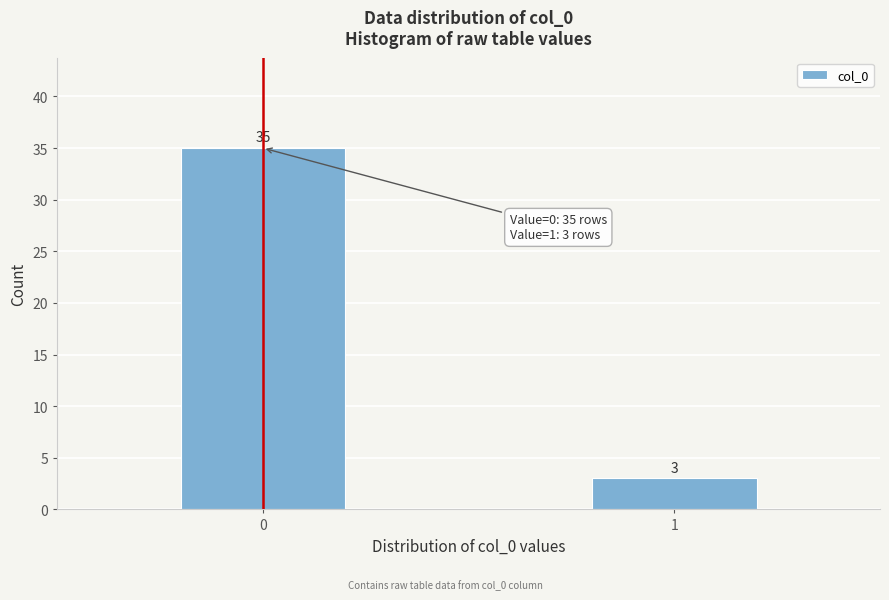

Reading left to right, transcribe all the data shown in this chart.

35	3